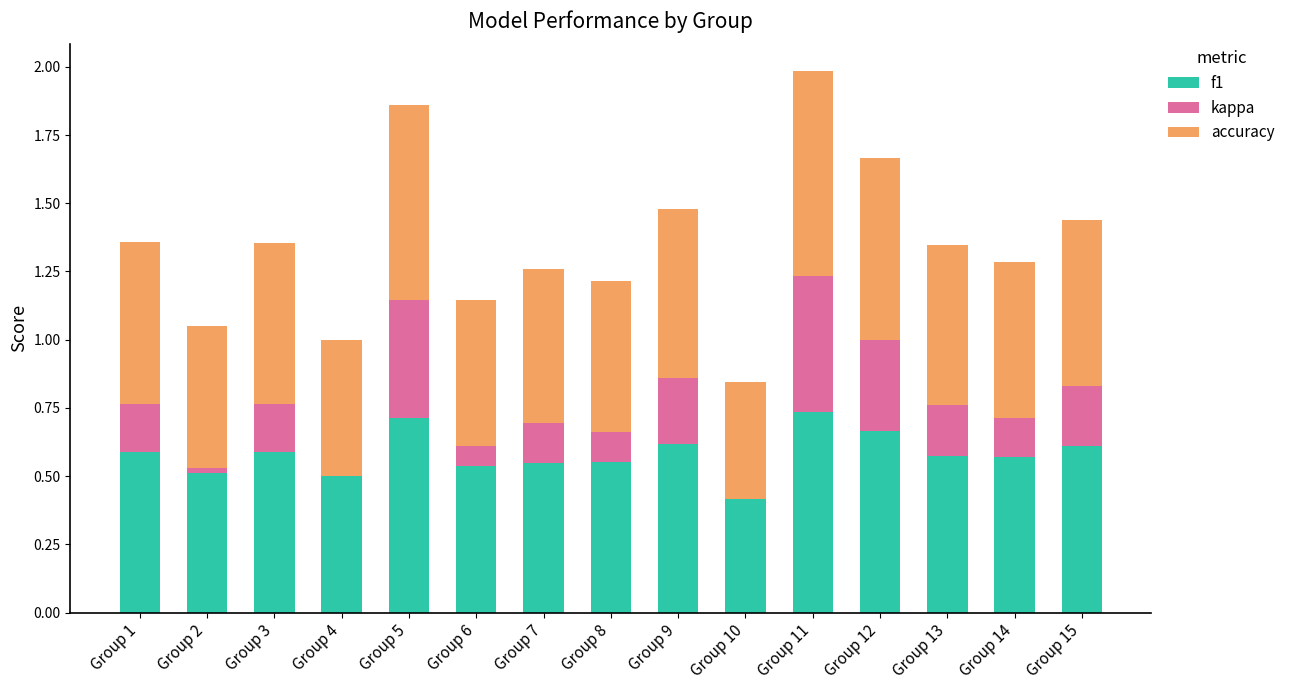

What are all the series names shown in the legend?

f1, kappa, accuracy